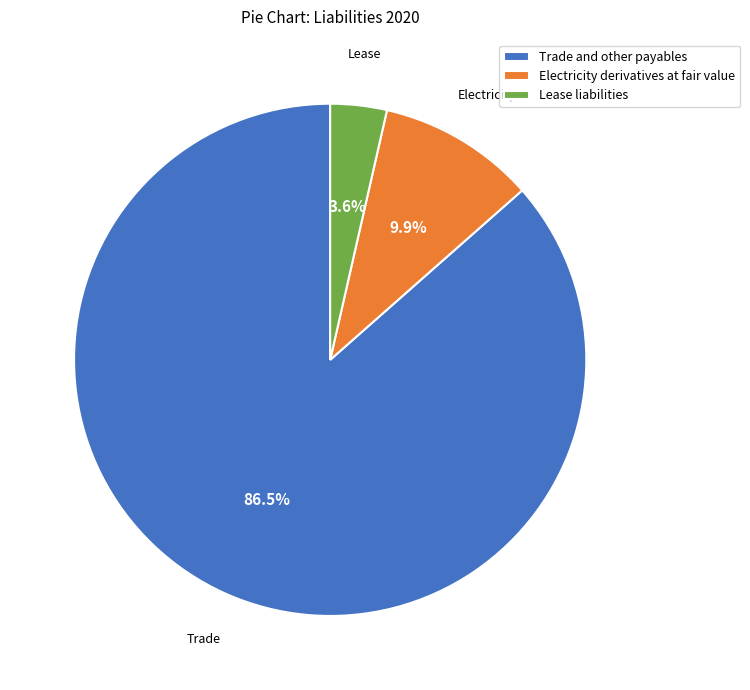

To the nearest percent, what percentage of the pie is Lease liabilities?

4%